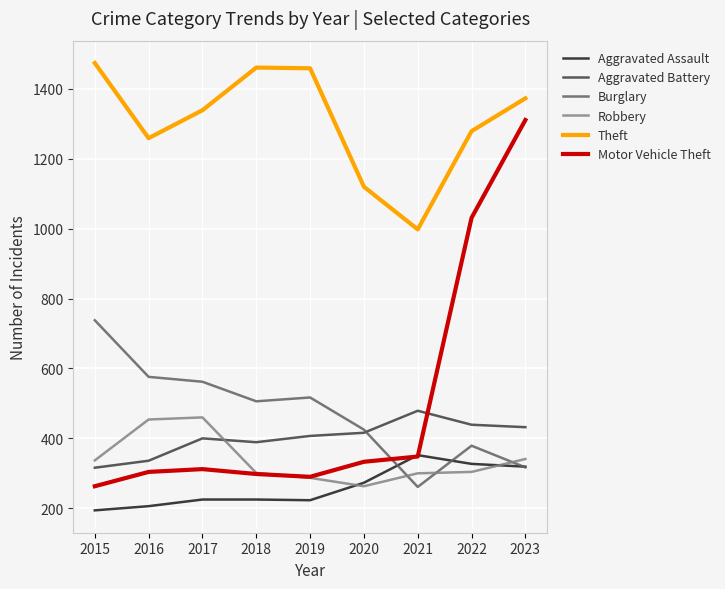

True or false: Aggravated Battery and Aggravated Assault cross at least once.

False